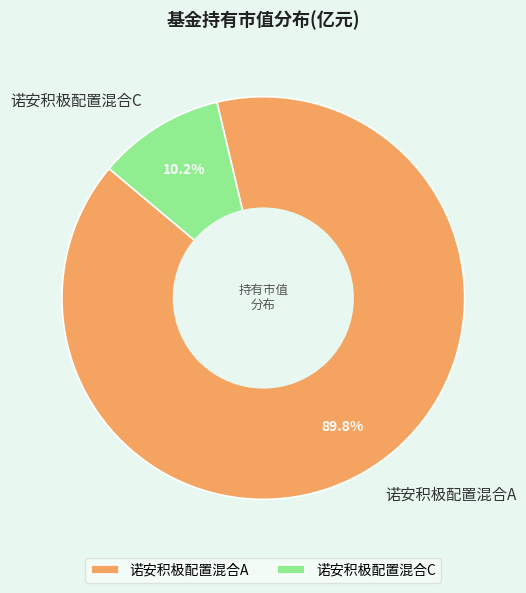

Does 诺安积极配置混合C represent more than half of the total?

No